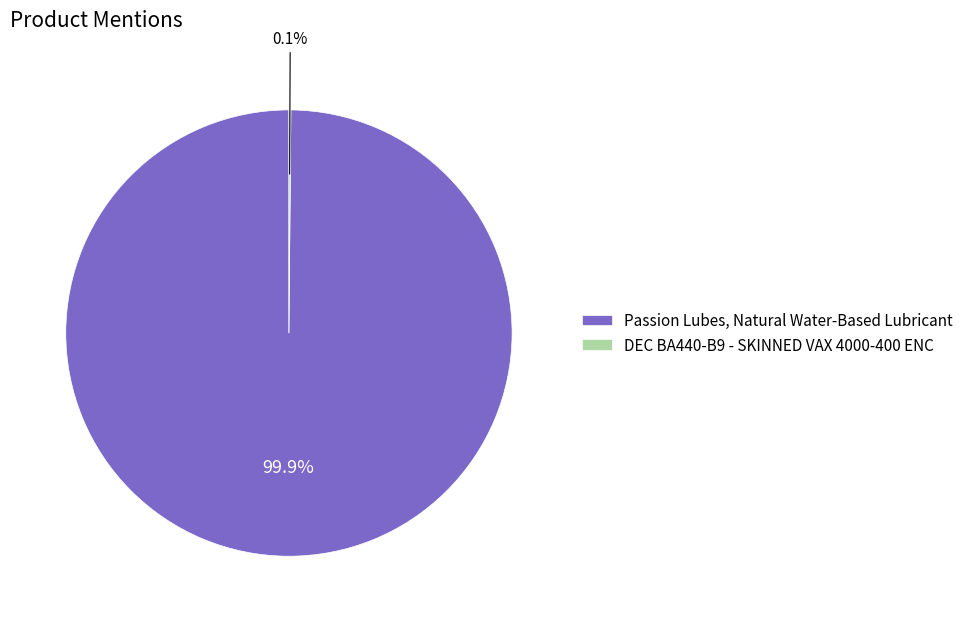

Which slice is the largest?

Passion Lubes, Natural Water-Based Lubricant